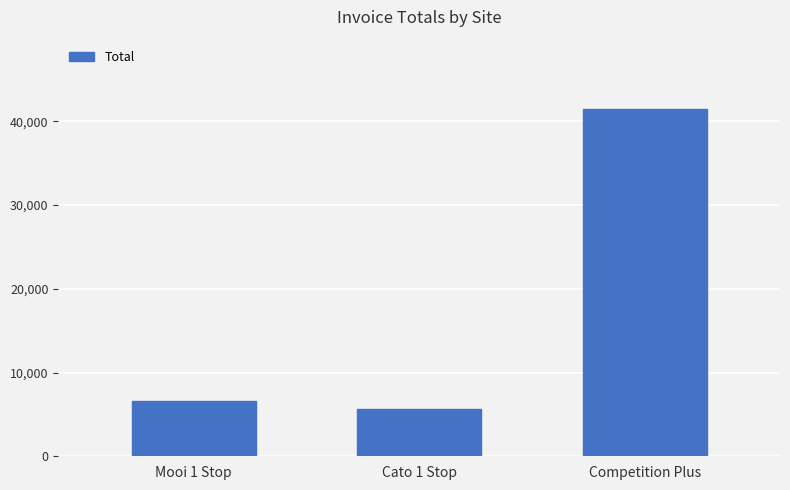

Count the number of categories in the chart.

3